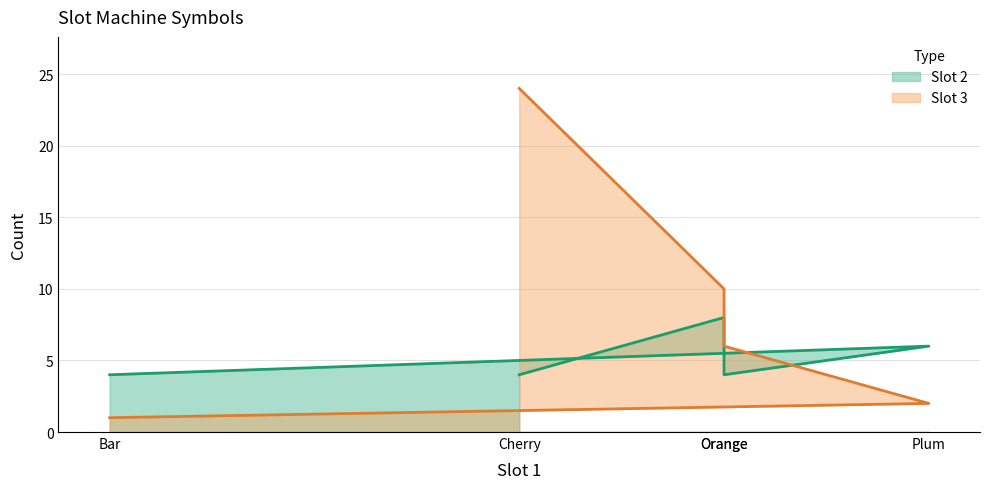

What is the minimum value shown in the chart?

1